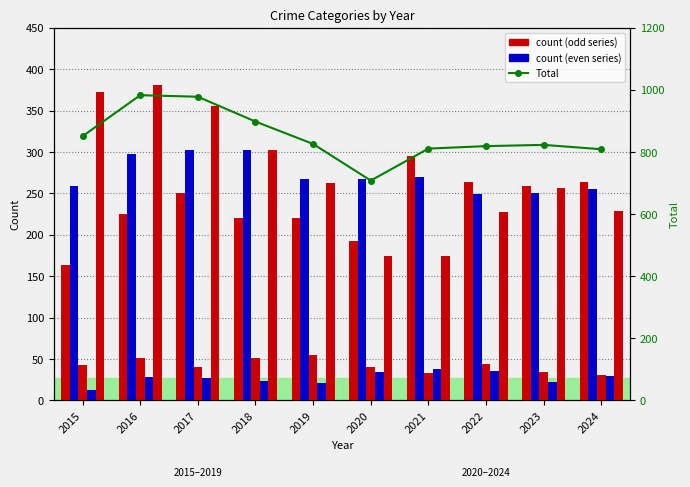

Which label corresponds to the smallest value in the chart?

2015